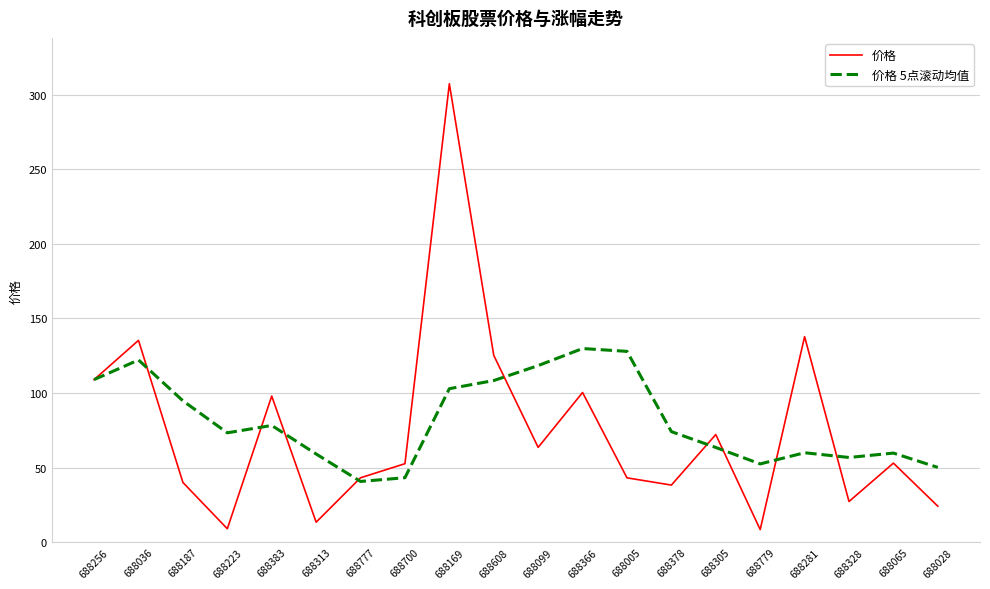

Where is 价格 5点滚动均值 nearest to the value 85?

688383